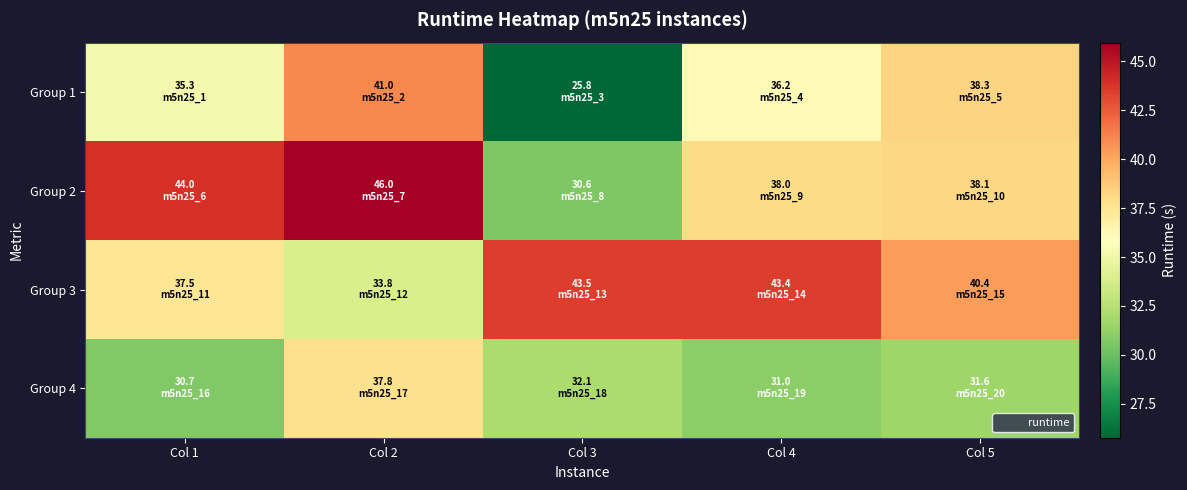

Reading left to right, extract all data points from this chart.

Group 1: Col 1=35.3	Col 2=41.0	Col 3=25.8	Col 4=36.2	Col 5=38.3
Group 2: Col 1=44.0	Col 2=46.0	Col 3=30.6	Col 4=38.0	Col 5=38.1
Group 3: Col 1=37.5	Col 2=33.8	Col 3=43.5	Col 4=43.4	Col 5=40.4
Group 4: Col 1=30.7	Col 2=37.8	Col 3=32.1	Col 4=31.0	Col 5=31.6